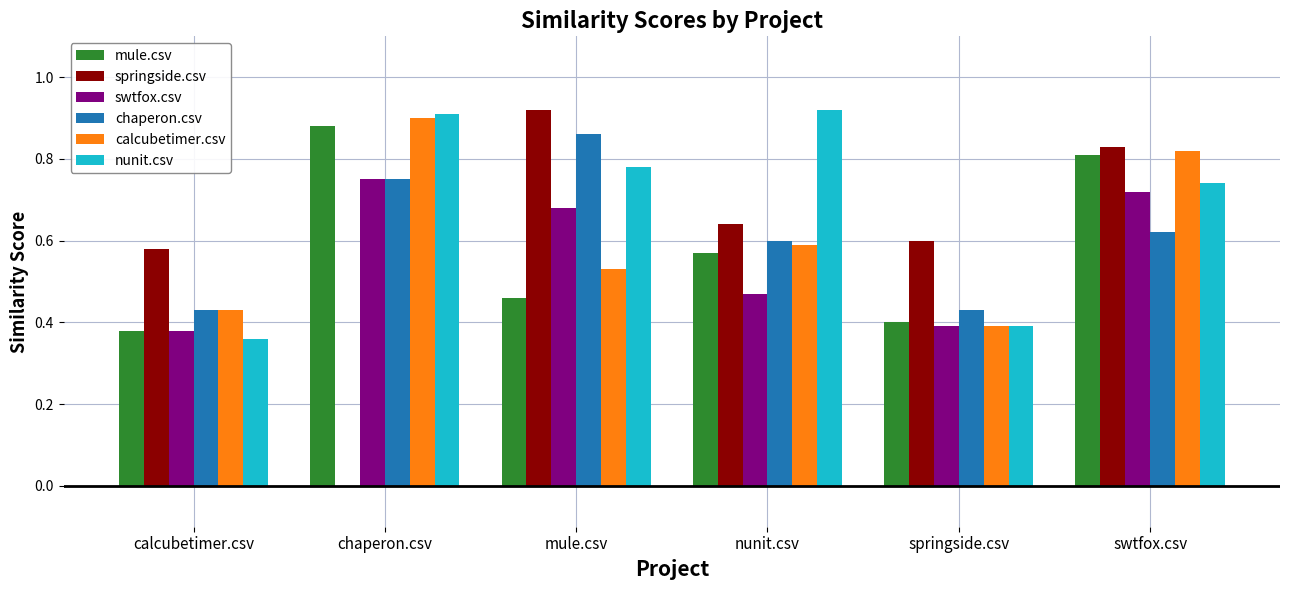

At which label does swtfox.csv reach its peak?

chaperon.csv